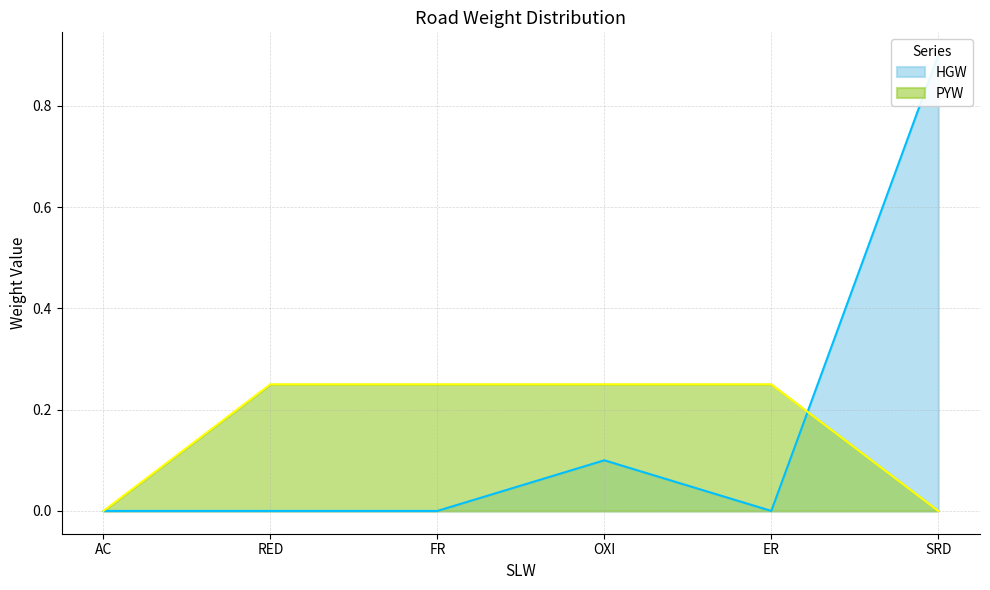

How many values in HGW are above zero?

2